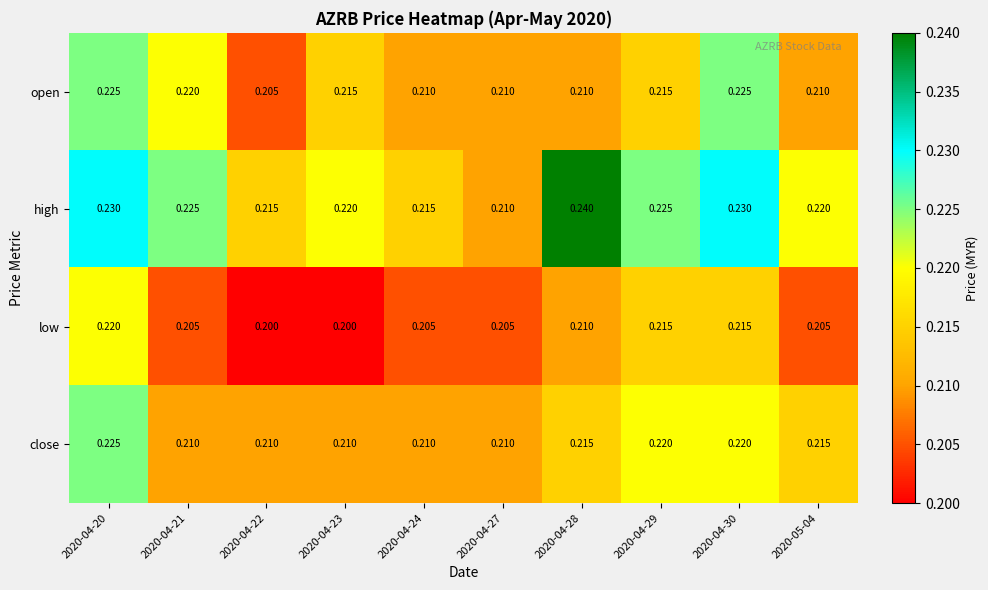

Is the value of close at 2020-04-23 greater than the value of high at 2020-04-29?

No